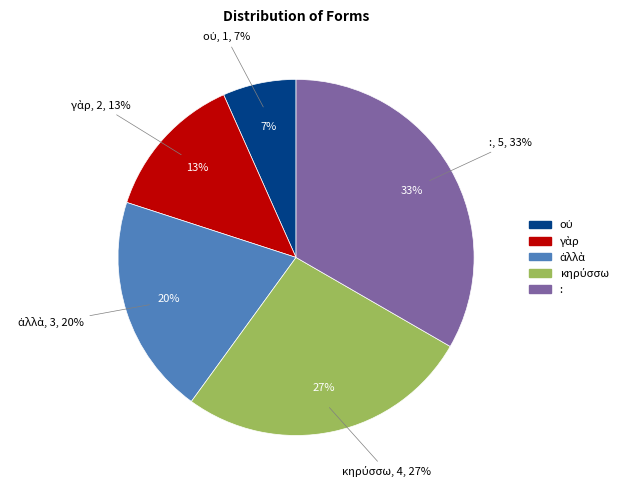

Is it true that : is 33% of the pie?

True